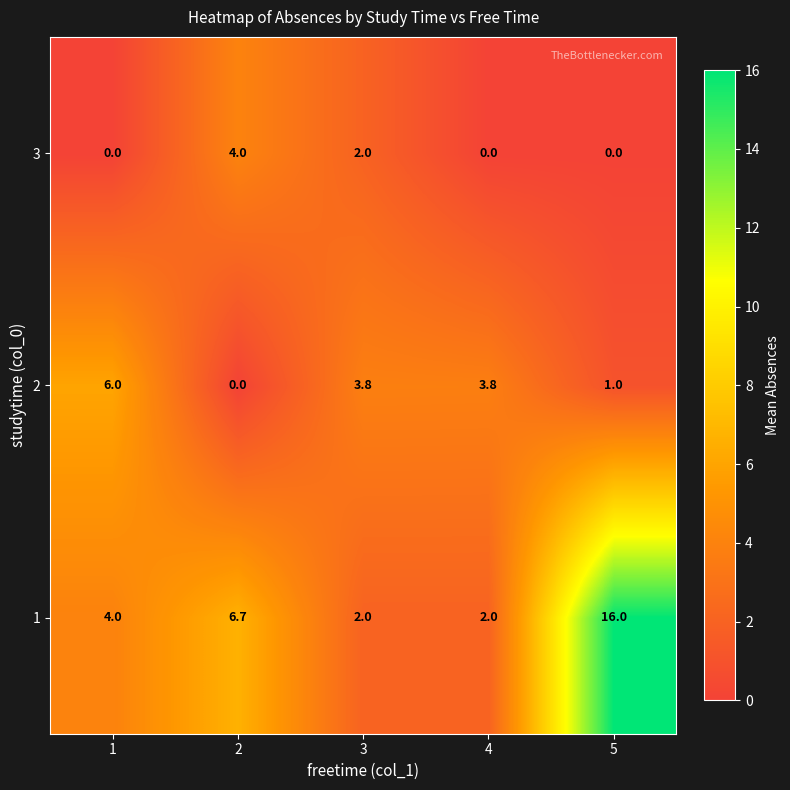

Is it true that 1 equals 4.0 at 1?

True